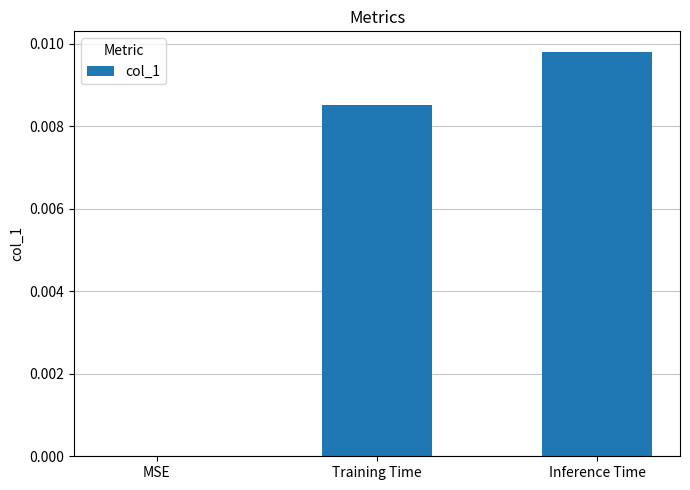

The value at MSE is 0.0. True or false?

True